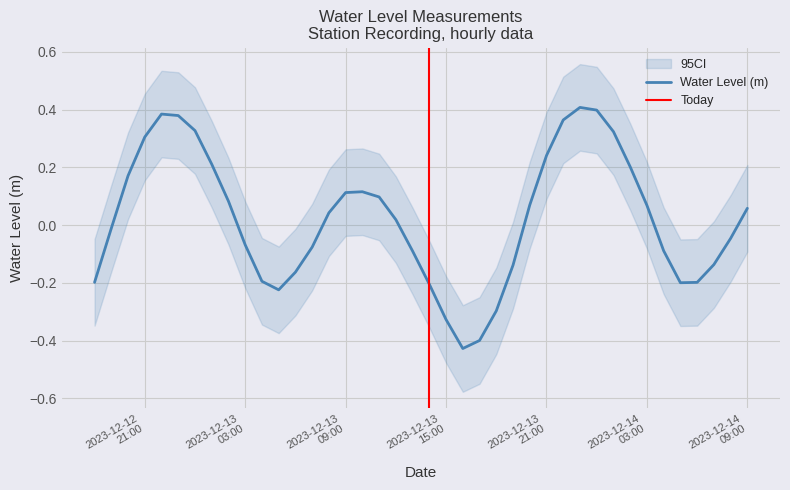

Rank the categories by value from lowest to highest.

2023-12-13 16:00:00, 2023-12-13 17:00:00, 2023-12-13 15:00:00, 2023-12-13 18:00:00, 2023-12-13 05:00:00, 2023-12-13 14:00:00, 2023-12-14 05:00:00, 2023-12-14 06:00:00, 2023-12-12 18:00:00, 2023-12-13 04:00:00, 2023-12-13 06:00:00, 2023-12-13 19:00:00, 2023-12-14 07:00:00, 2023-12-13 13:00:00, 2023-12-14 04:00:00, 2023-12-13 07:00:00, 2023-12-13 03:00:00, 2023-12-14 08:00:00, 2023-12-12 19:00:00, 2023-12-13 12:00:00, 2023-12-13 08:00:00, 2023-12-14 09:00:00, 2023-12-14 03:00:00, 2023-12-13 20:00:00, 2023-12-13 02:00:00, 2023-12-13 11:00:00, 2023-12-13 09:00:00, 2023-12-13 10:00:00, 2023-12-12 20:00:00, 2023-12-14 02:00:00, 2023-12-13 01:00:00, 2023-12-13 21:00:00, 2023-12-12 21:00:00, 2023-12-14 01:00:00, 2023-12-13 00:00:00, 2023-12-13 22:00:00, 2023-12-12 23:00:00, 2023-12-12 22:00:00, 2023-12-14 00:00:00, 2023-12-13 23:00:00